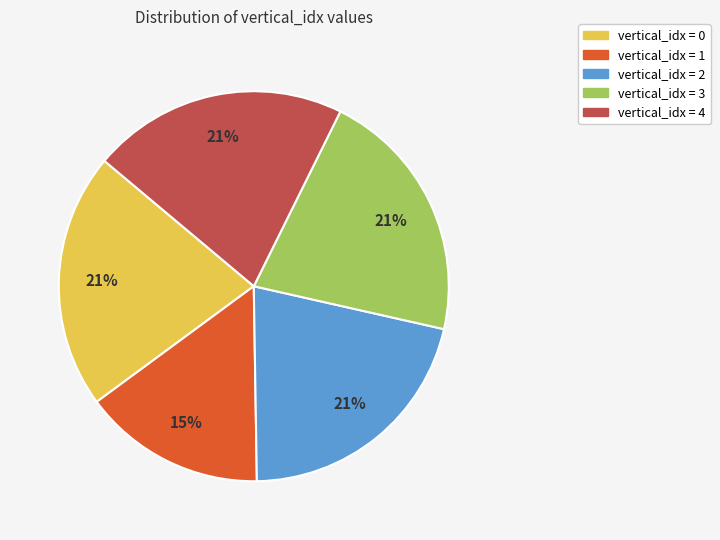

Is there any slice that represents more than half of the pie?

No